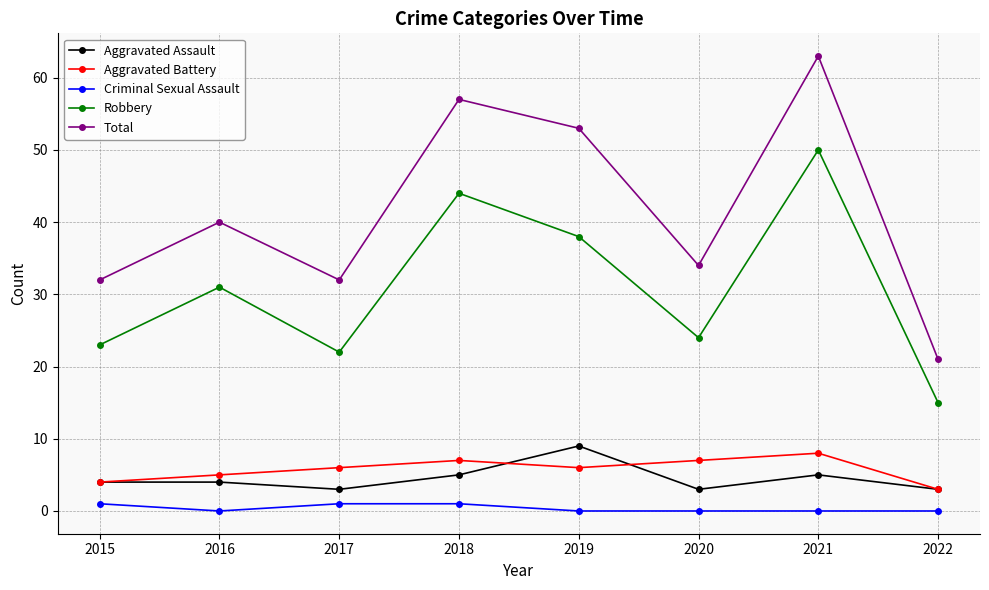

What is the value of the Aggravated Assault point at the 5th from the left?

9